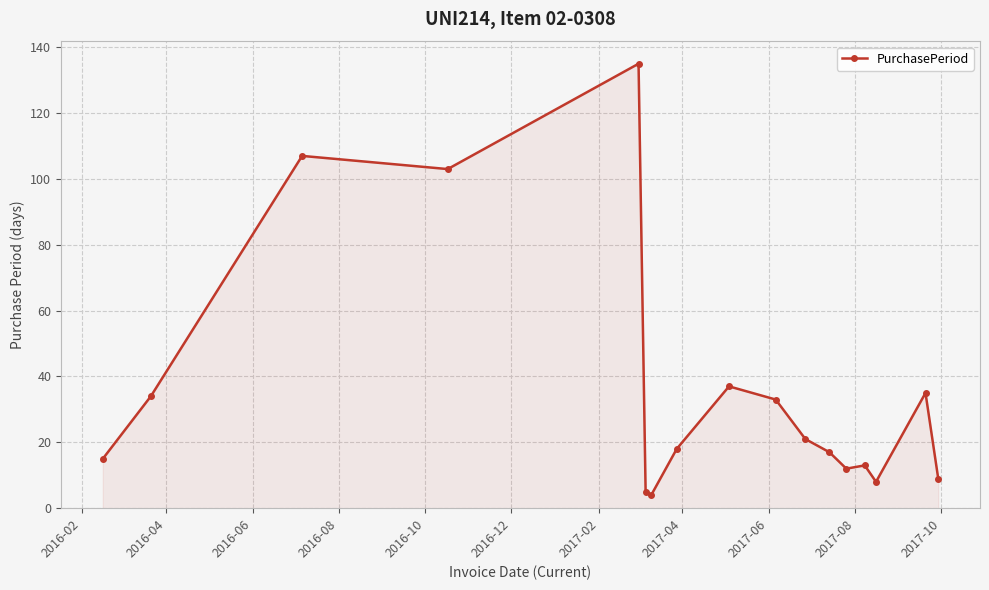

What is the smallest value displayed?

4